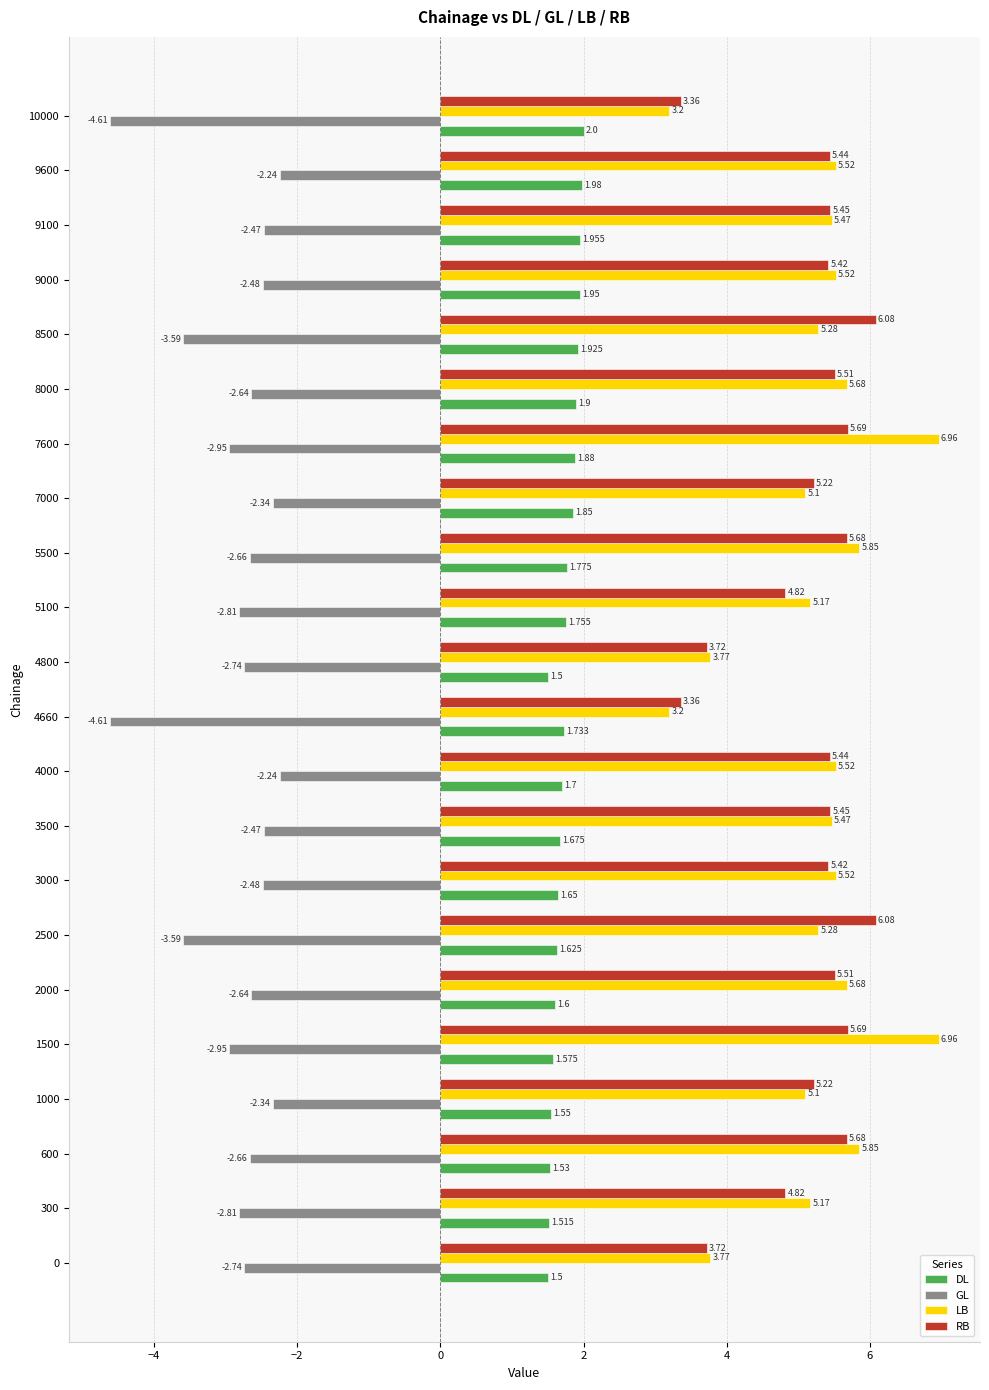

Which series has the largest total across all categories?

LB